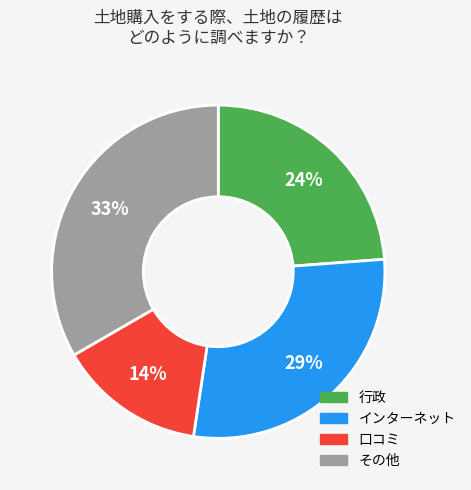

To the nearest percent, what is the average slice percentage?

25%